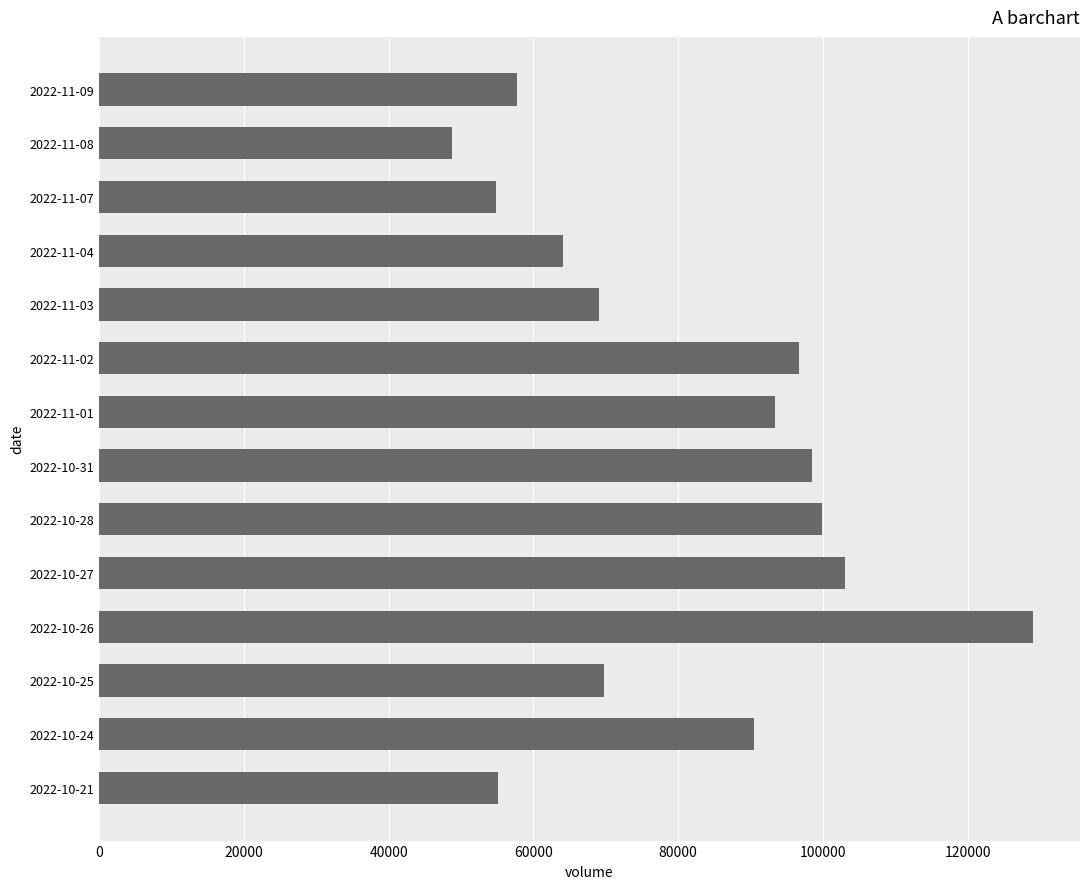

What is the value of the 6th bar from the top?

96633